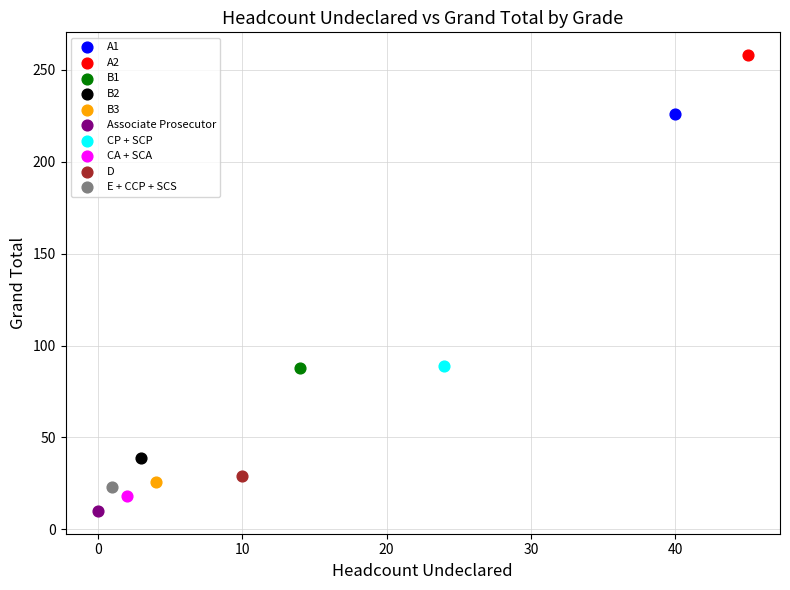

What are all the series names shown in the legend?

A1, A2, B1, B2, B3, Associate Prosecutor, CP + SCP, CA + SCA, D, E + CCP + SCS